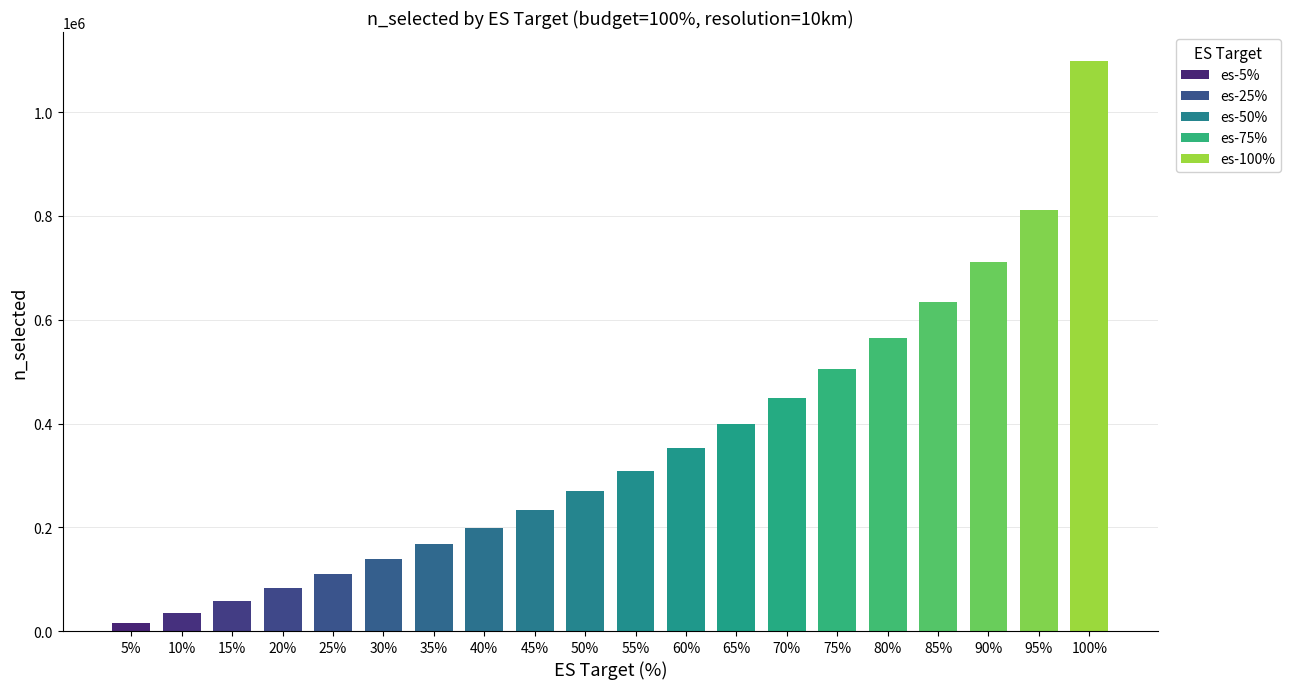

What is the change in value from 25% to 45%?

+123119.4